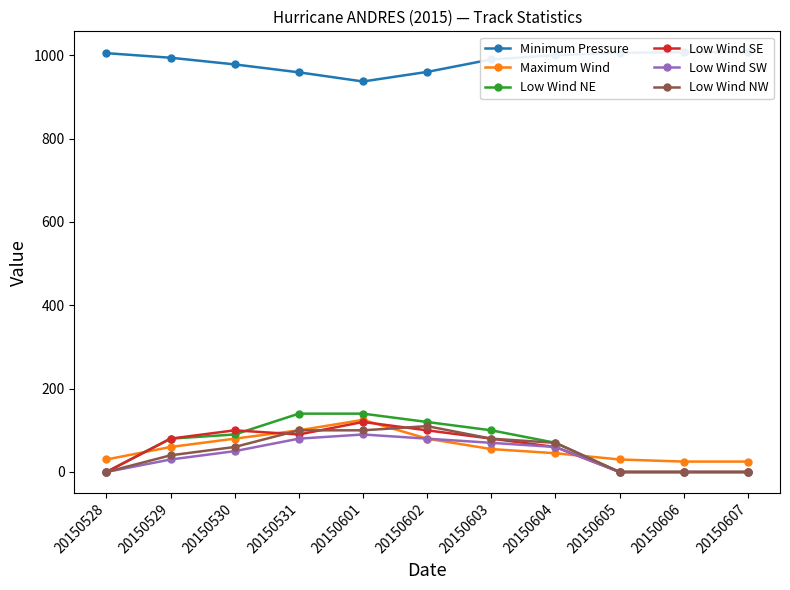

What are all the series names shown in the legend?

Minimum Pressure, Maximum Wind, Low Wind NE, Low Wind SE, Low Wind SW, Low Wind NW